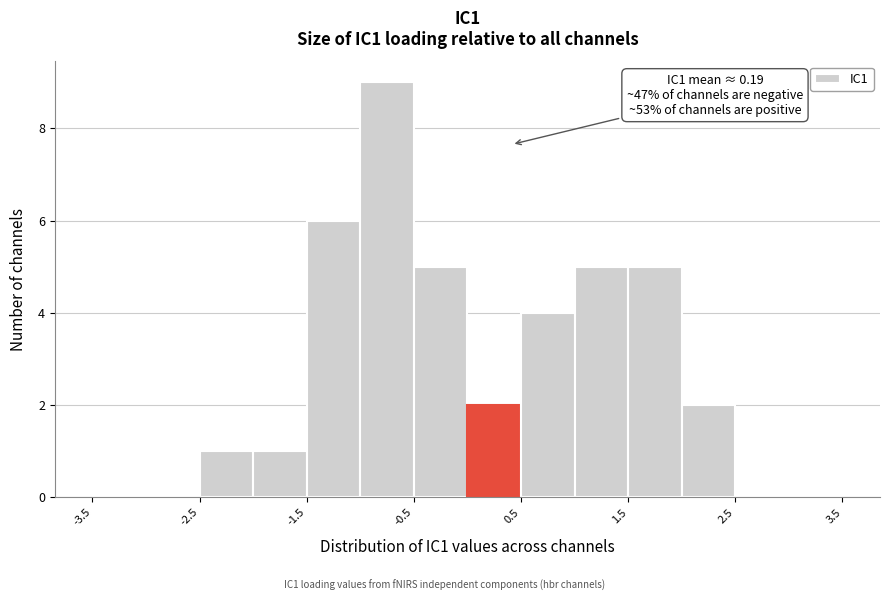

Which range on the x-axis has the tallest bar?

-1.0 to -0.5